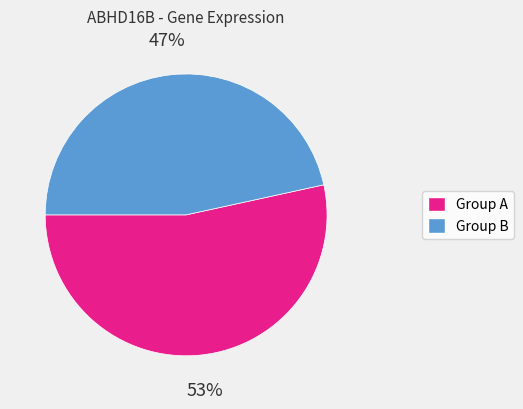

To the nearest percent, what is the average slice percentage?

50%